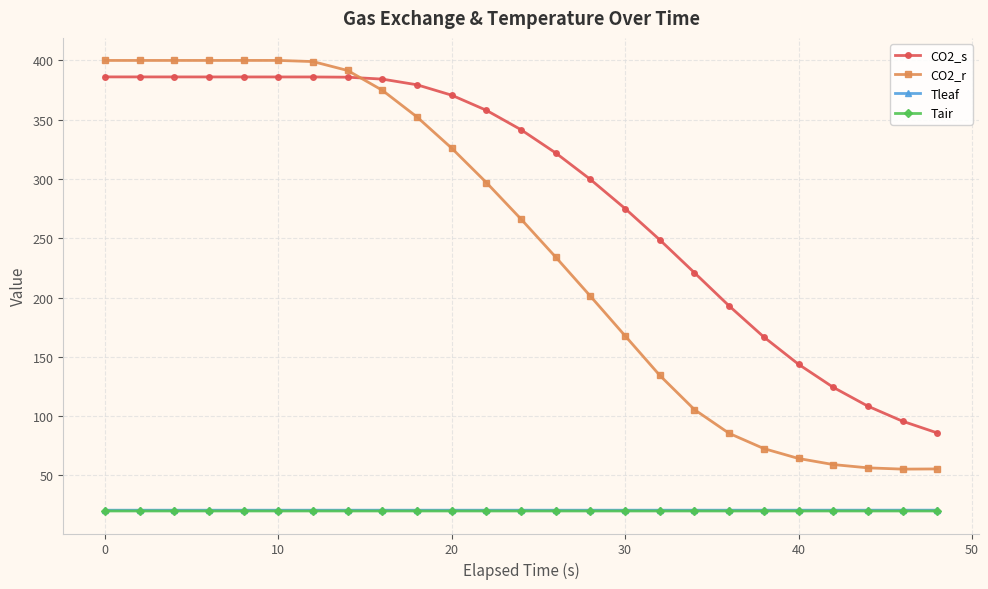

Which series has the largest total across all categories?

CO2_s